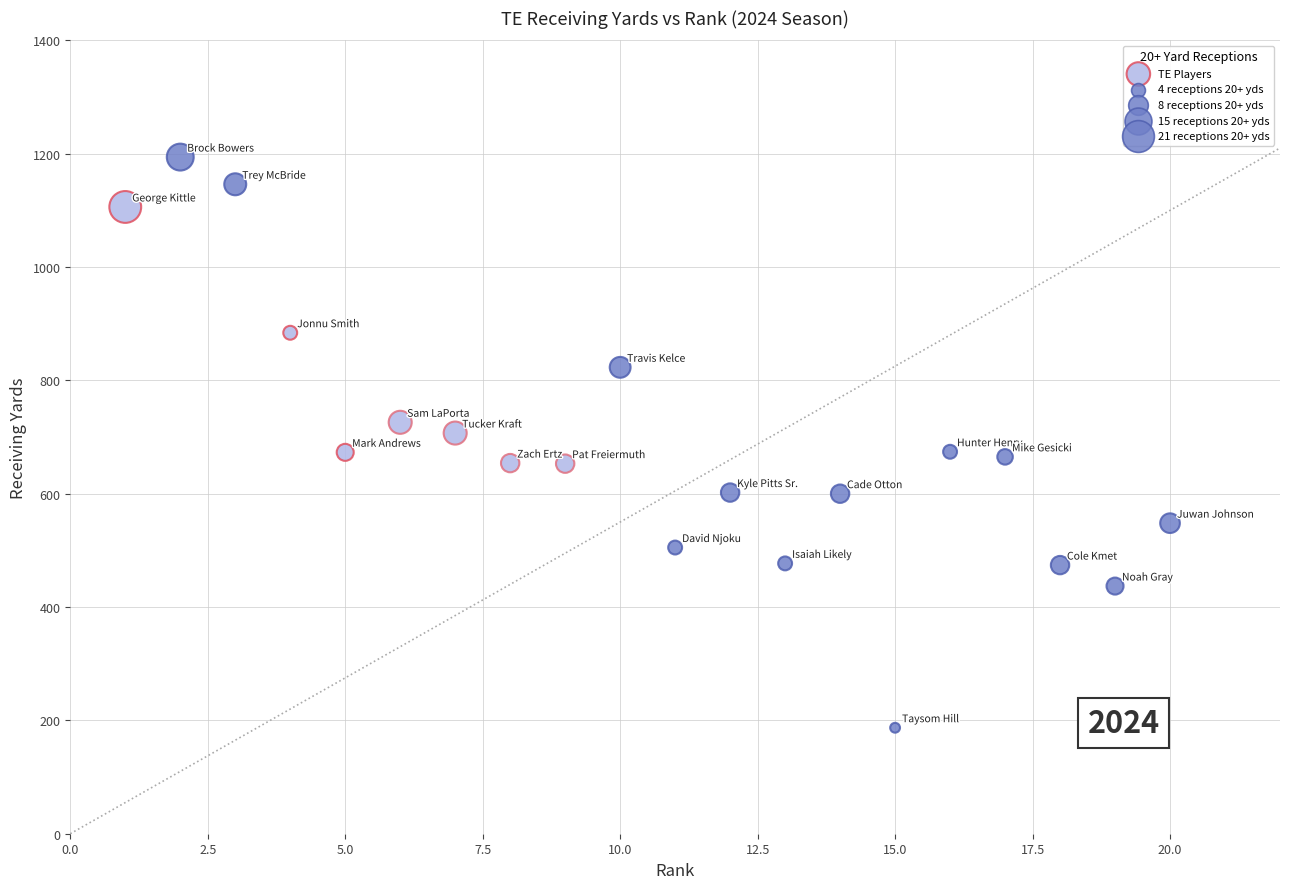

What is the range of Y values (max minus min)?

1007